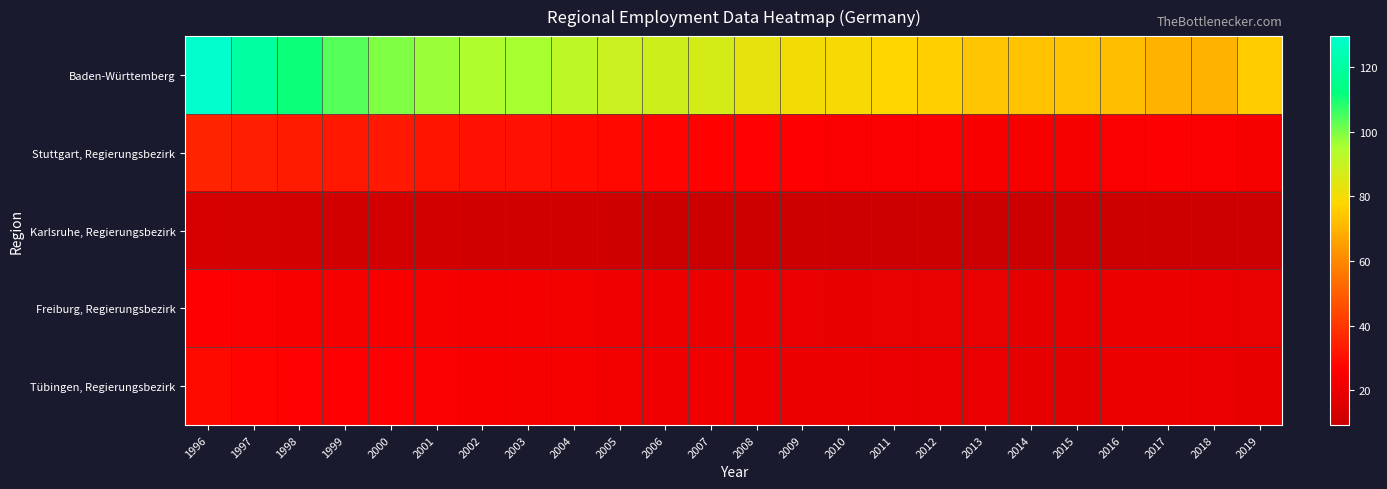

Between 2015 and 2019, which is larger?

2019